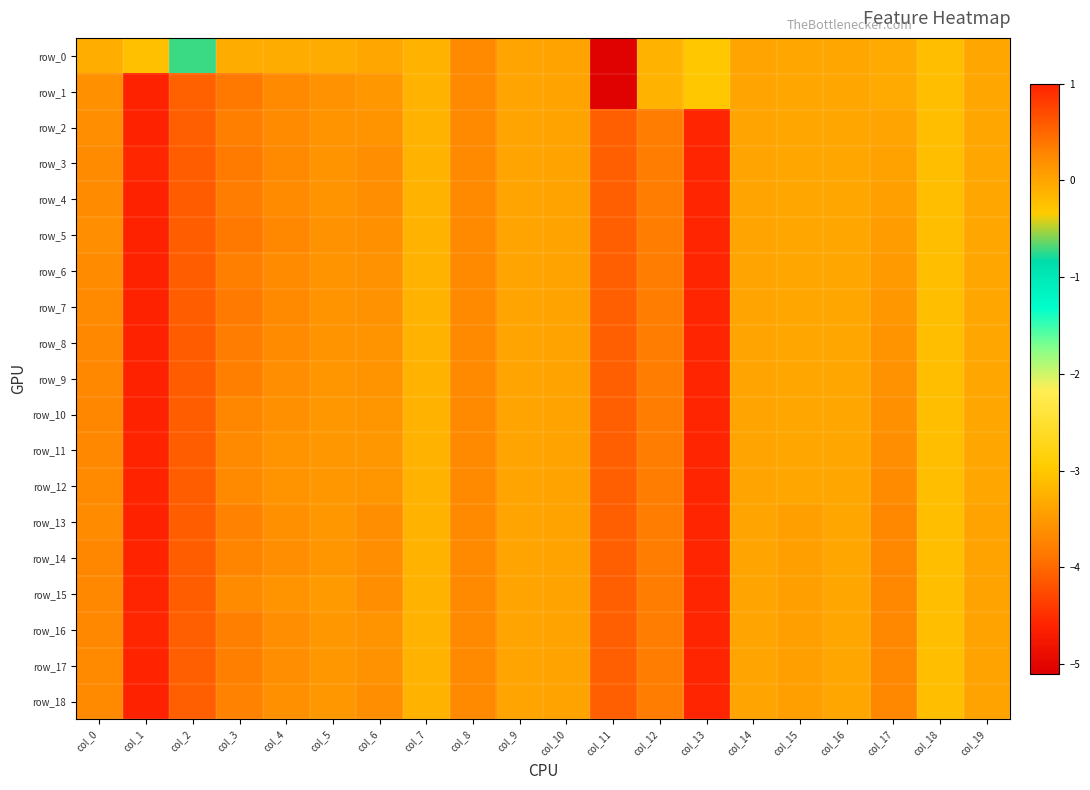

The value of row_7 at col_16 is -0.0. True or false?

True